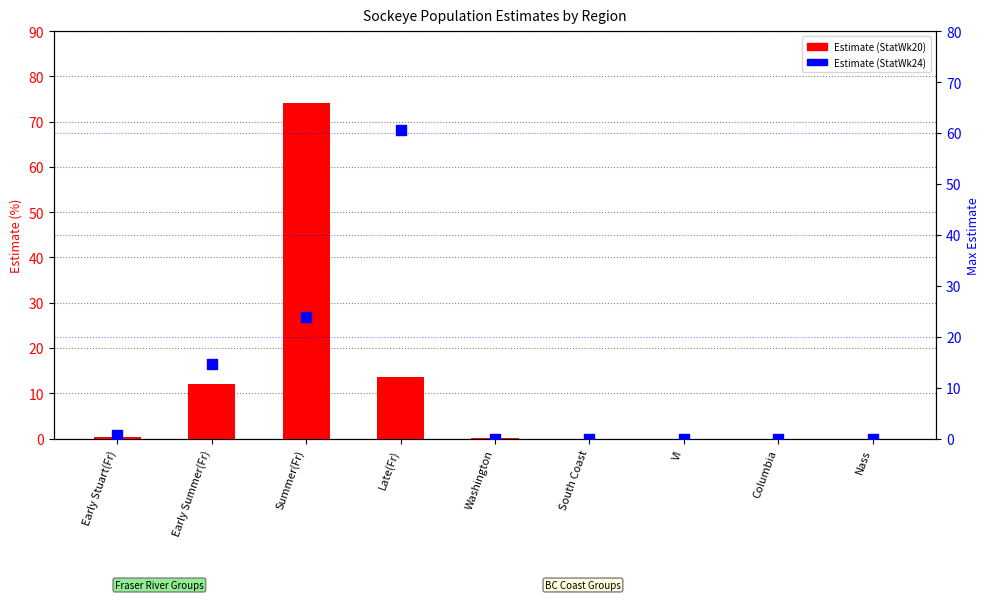

At how many categories does at least one series exceed 64?

1